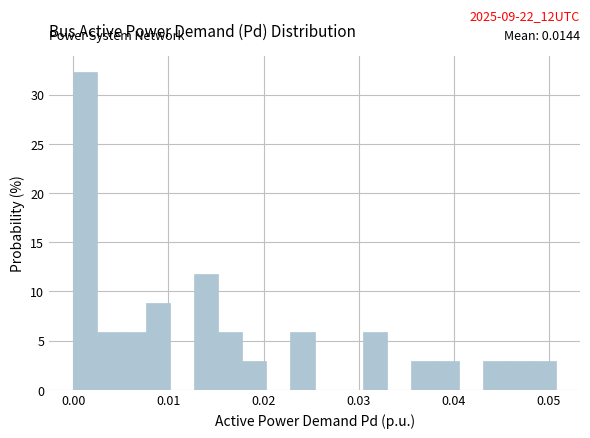

Around what value on the x-axis is the tallest bar? Give the approximate position of its centre, as read against the axis.

0.001